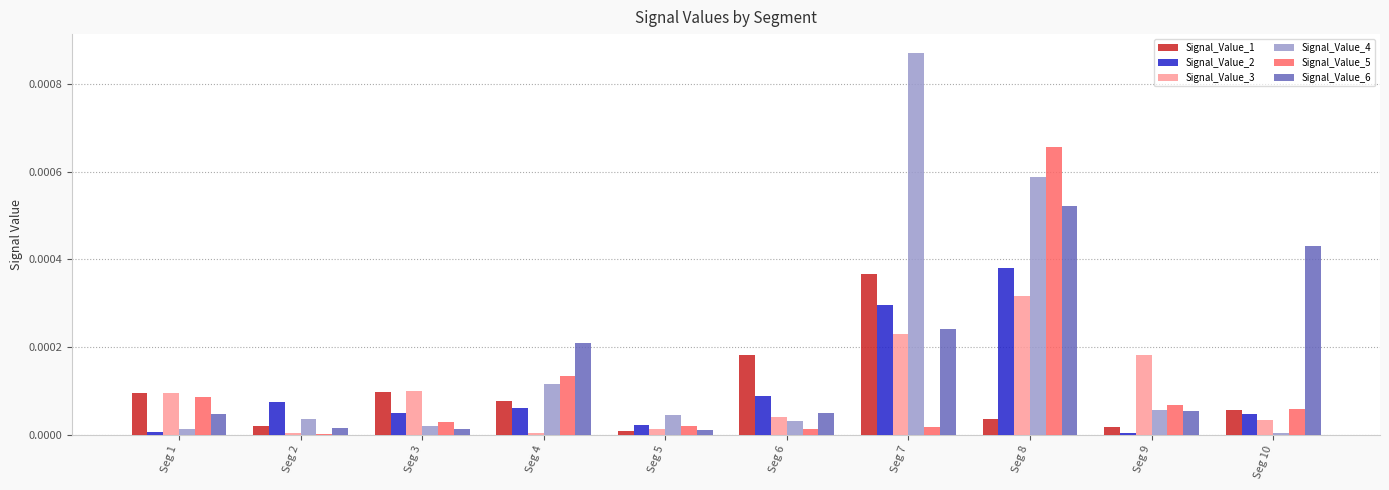

Does the chart contain stacked bars?

No